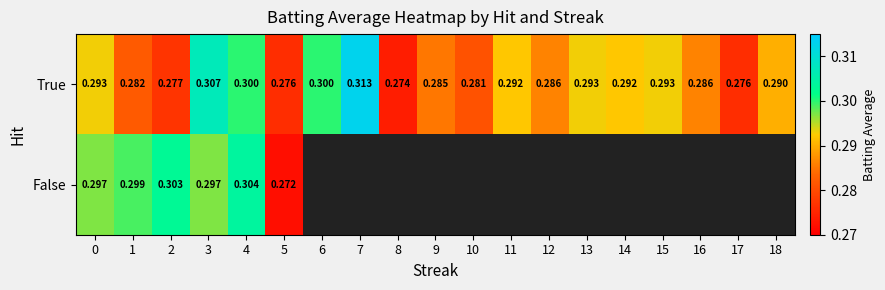

Is the value of True at 16 greater than the value of False at 2?

No